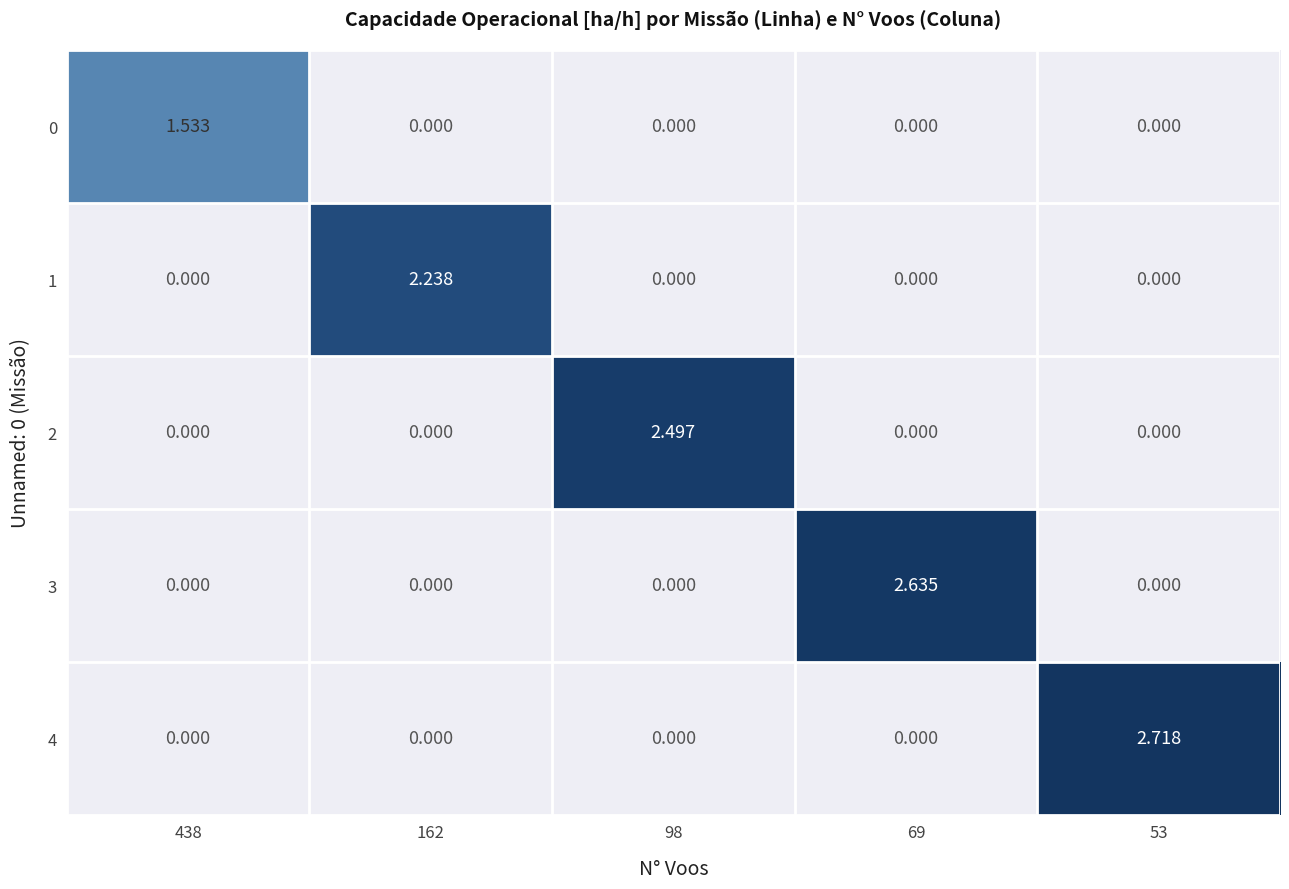

Rank the series at 438 from lowest to highest value.

1, 2, 3, 4, 0